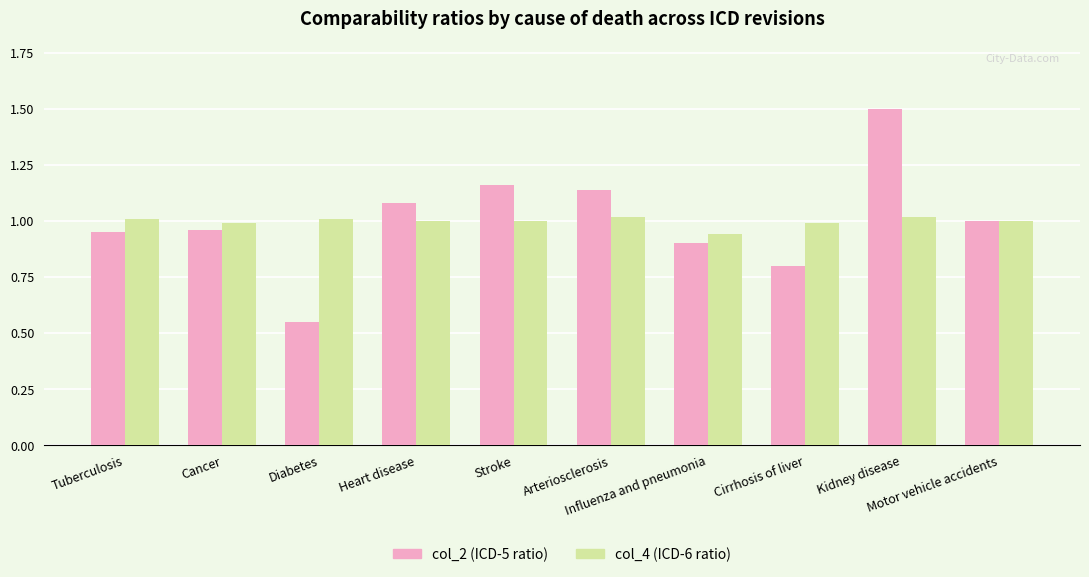

Count the number of data series in this chart.

2